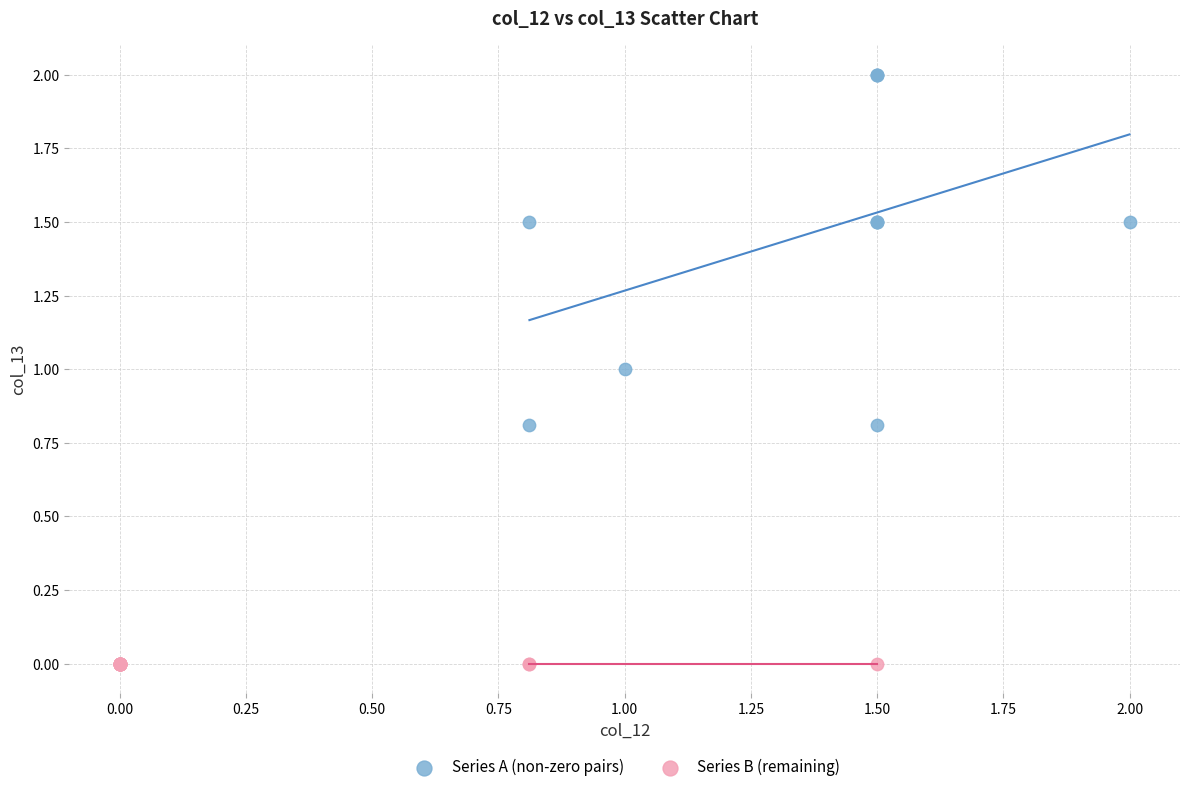

What are all the series names shown in the legend?

Series A (non-zero pairs), Series B (remaining)